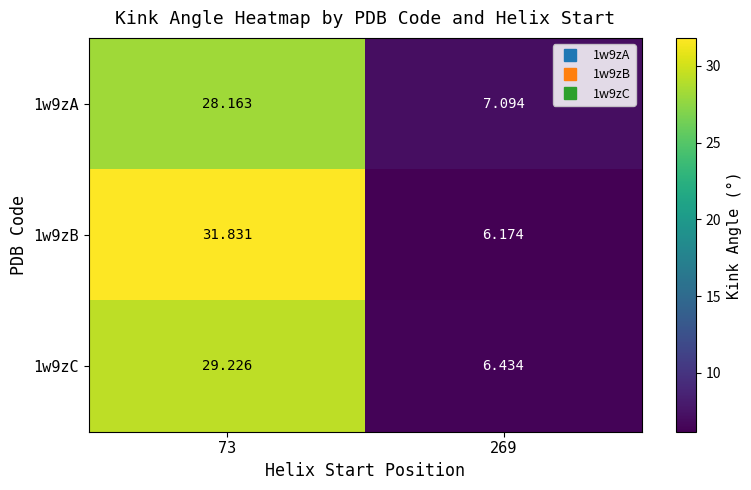

Is the value of 1w9zB at 73 greater than the value of 1w9zC at 269?

Yes